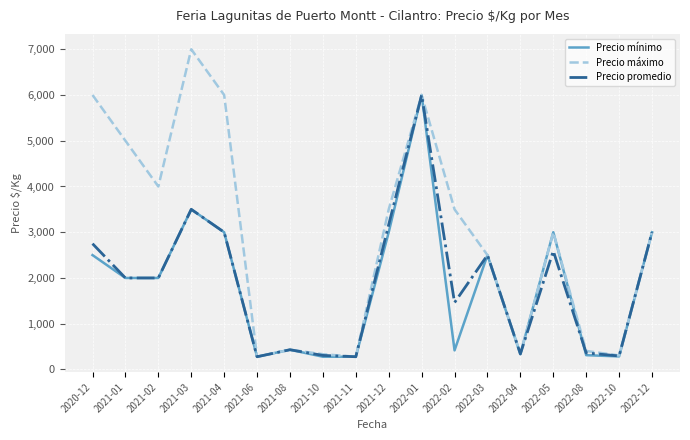

What is the maximum value for Precio mínimo?

6000